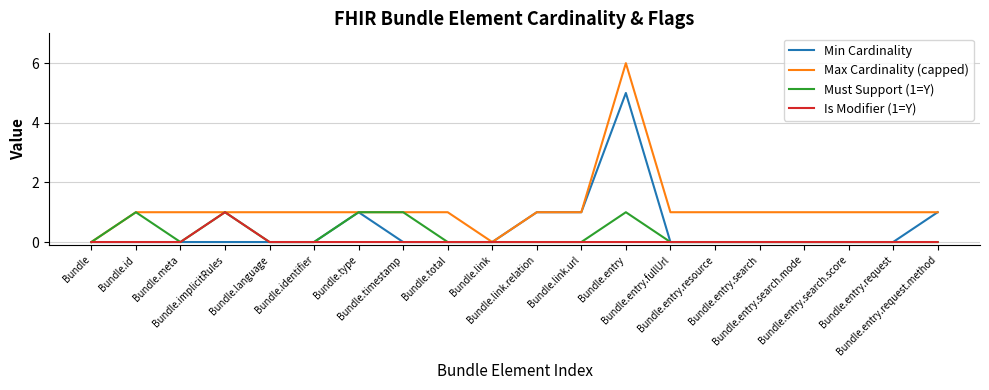

Count the Min Cardinality values in the range 0 to 1.

19